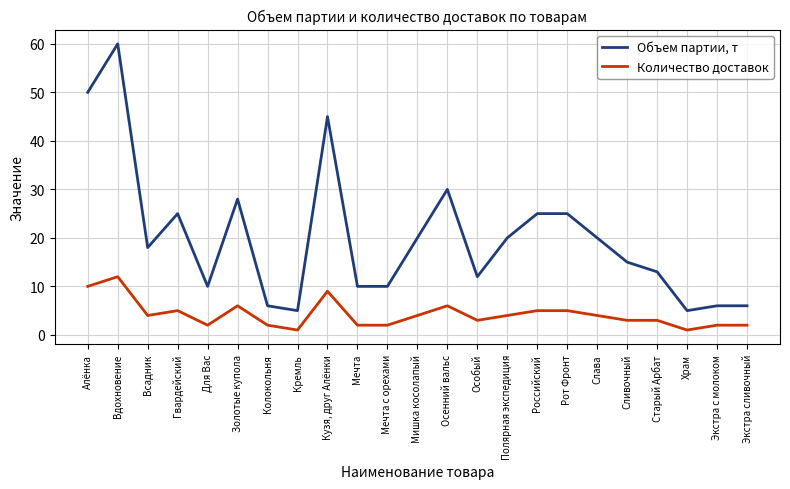

What is the greatest value displayed?

60